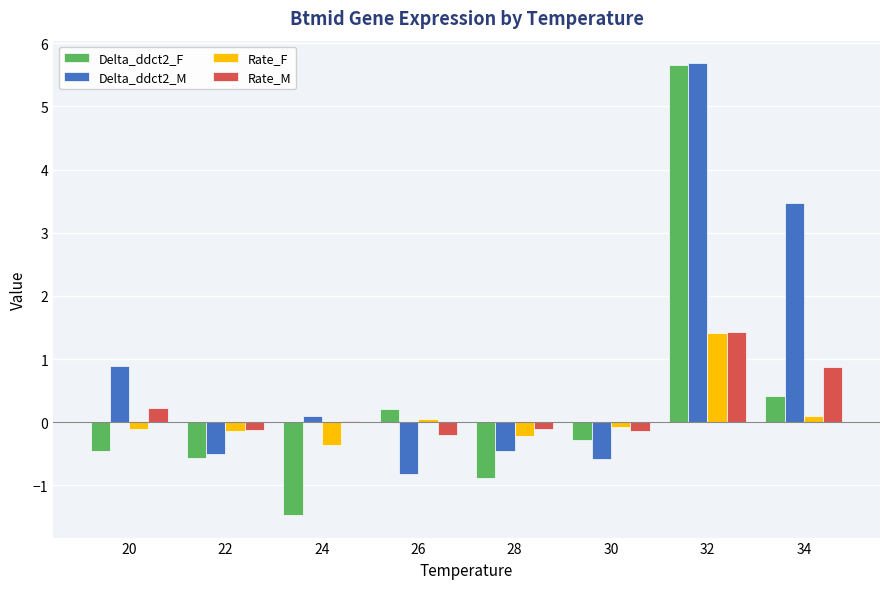

How many data points in Rate_F are above 0?

3